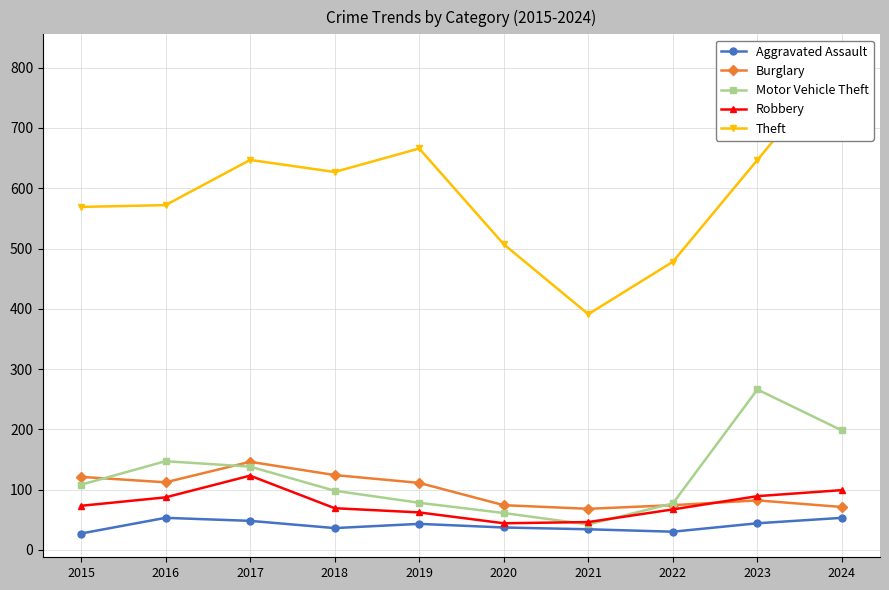

Reading right to left, what are all the values shown in this chart?

Aggravated Assault: 2024=53	2023=44	2022=30	2021=34	2020=37	2019=43	2018=36	2017=48	2016=53	2015=27
Burglary: 2024=71	2023=82	2022=74	2021=68	2020=74	2019=111	2018=124	2017=146	2016=112	2015=121
Motor Vehicle Theft: 2024=198	2023=266	2022=77	2021=42	2020=61	2019=78	2018=98	2017=138	2016=147	2015=108
Robbery: 2024=99	2023=89	2022=67	2021=46	2020=44	2019=62	2018=69	2017=123	2016=87	2015=73
Theft: 2024=816	2023=647	2022=478	2021=391	2020=507	2019=666	2018=627	2017=647	2016=572	2015=569